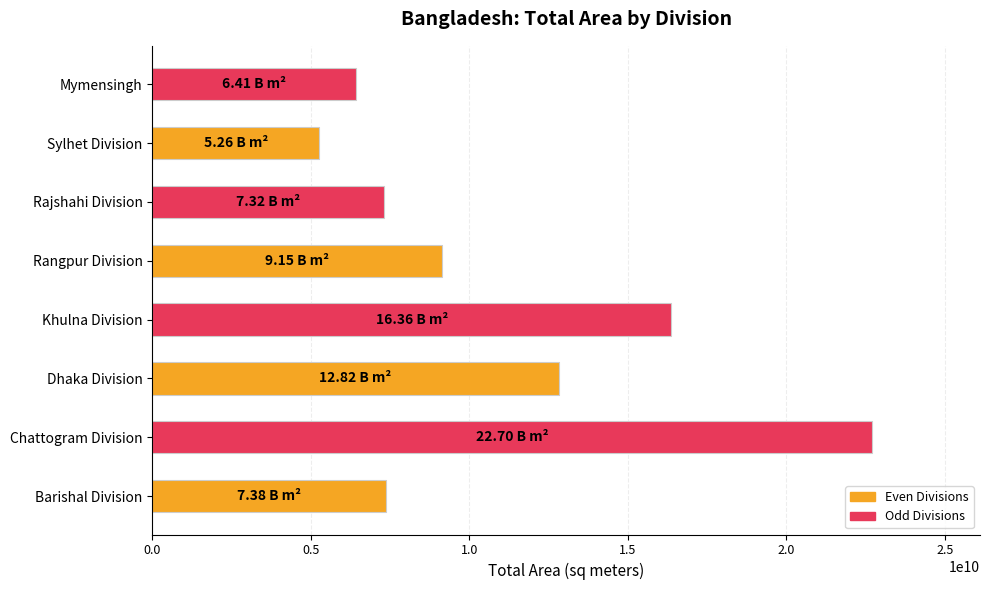

What is the difference between the maximum and minimum values?

17438857953.1